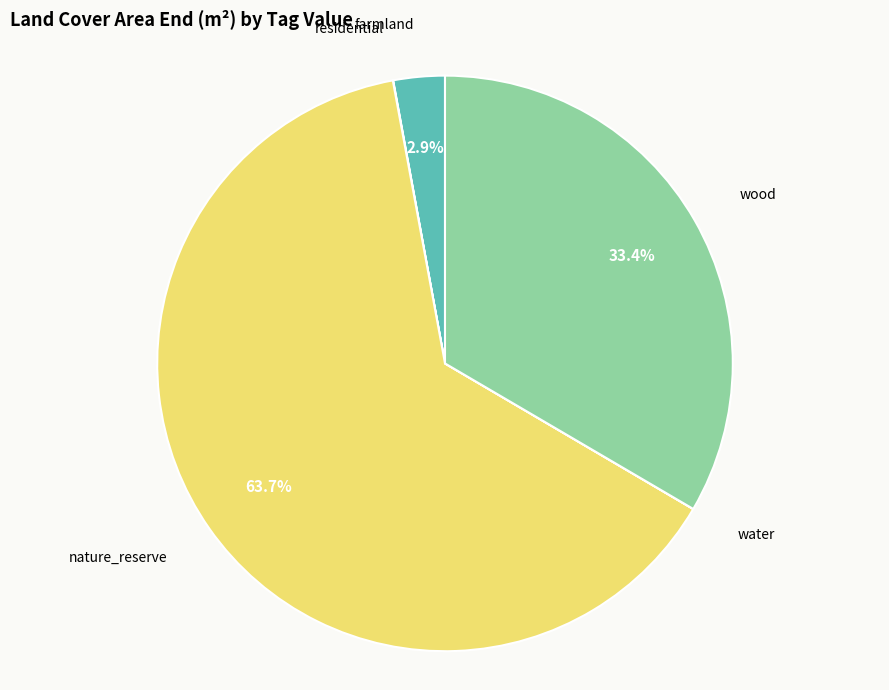

Combined, do farmland and nature_reserve account for over 50%?

Yes